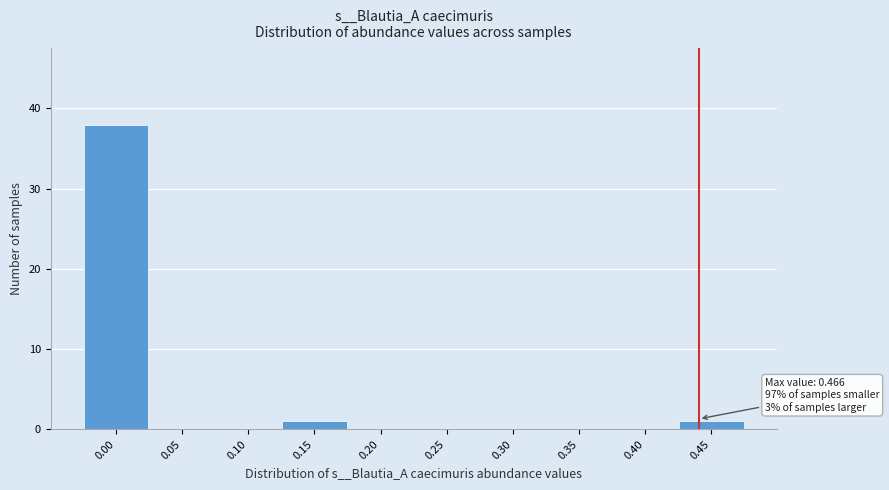

Reading right to left, what are all the values shown in this chart?

0.45=1	0.40=0	0.35=0	0.30=0	0.25=0	0.20=0	0.15=1	0.10=0	0.05=0	0.00=38